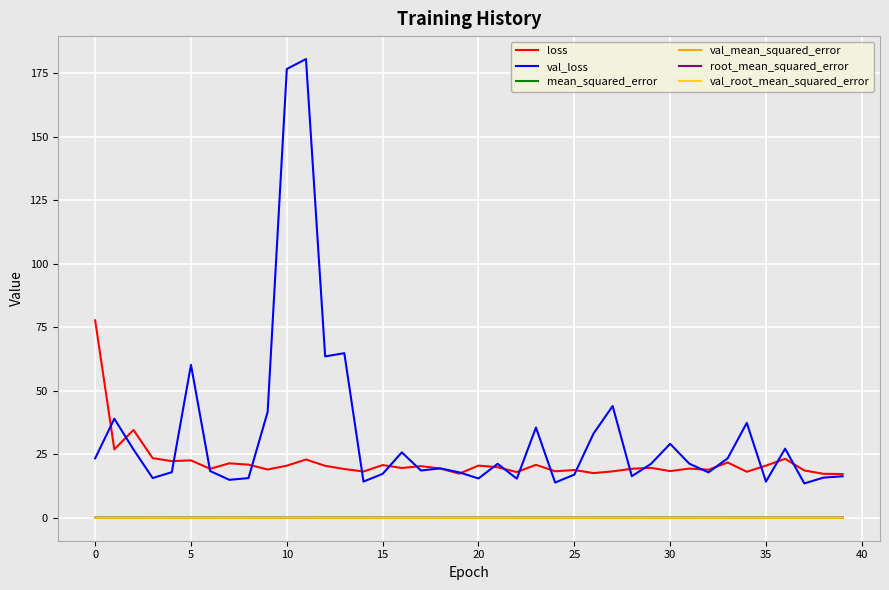

True or false: loss and val_mean_squared_error cross at least once.

False